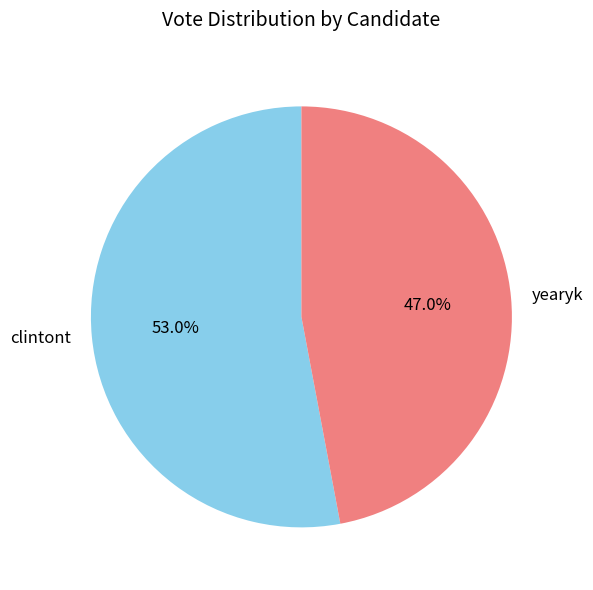

What is the ratio of the value at clintont to the value at yearyk?

1.1